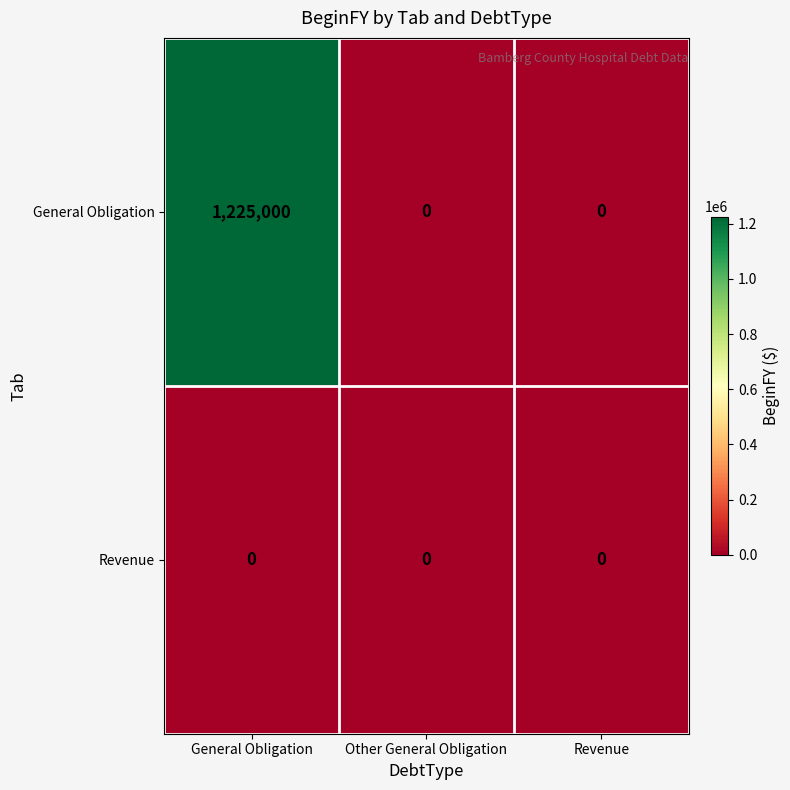

Is it true that General Obligation equals 0 at Other General Obligation?

True